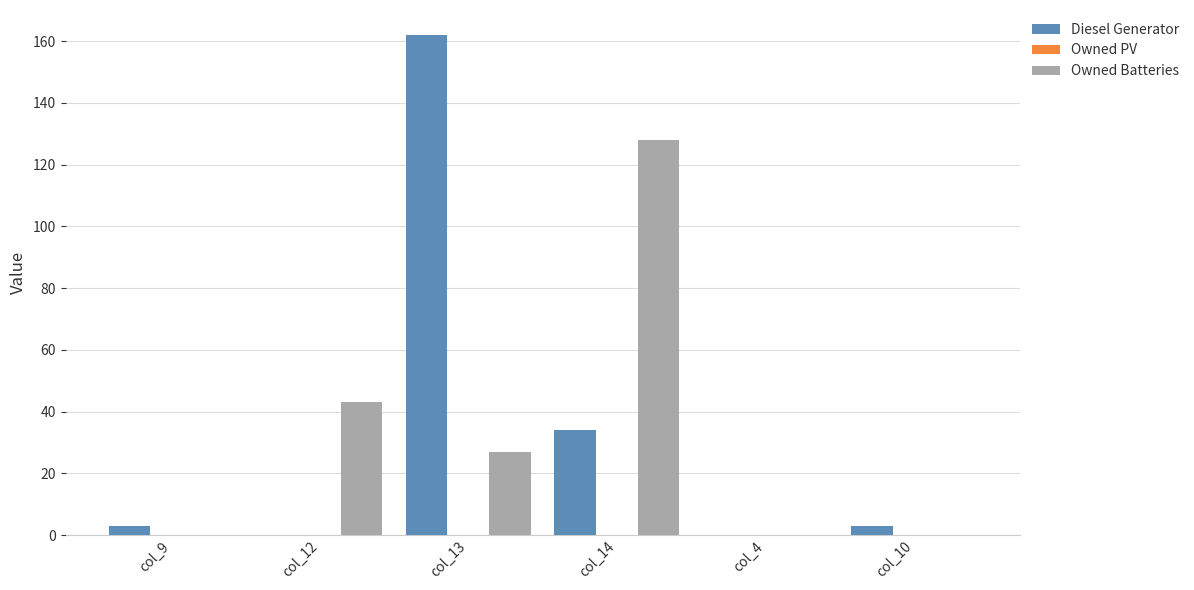

What is the maximum value for Diesel Generator?

162.0